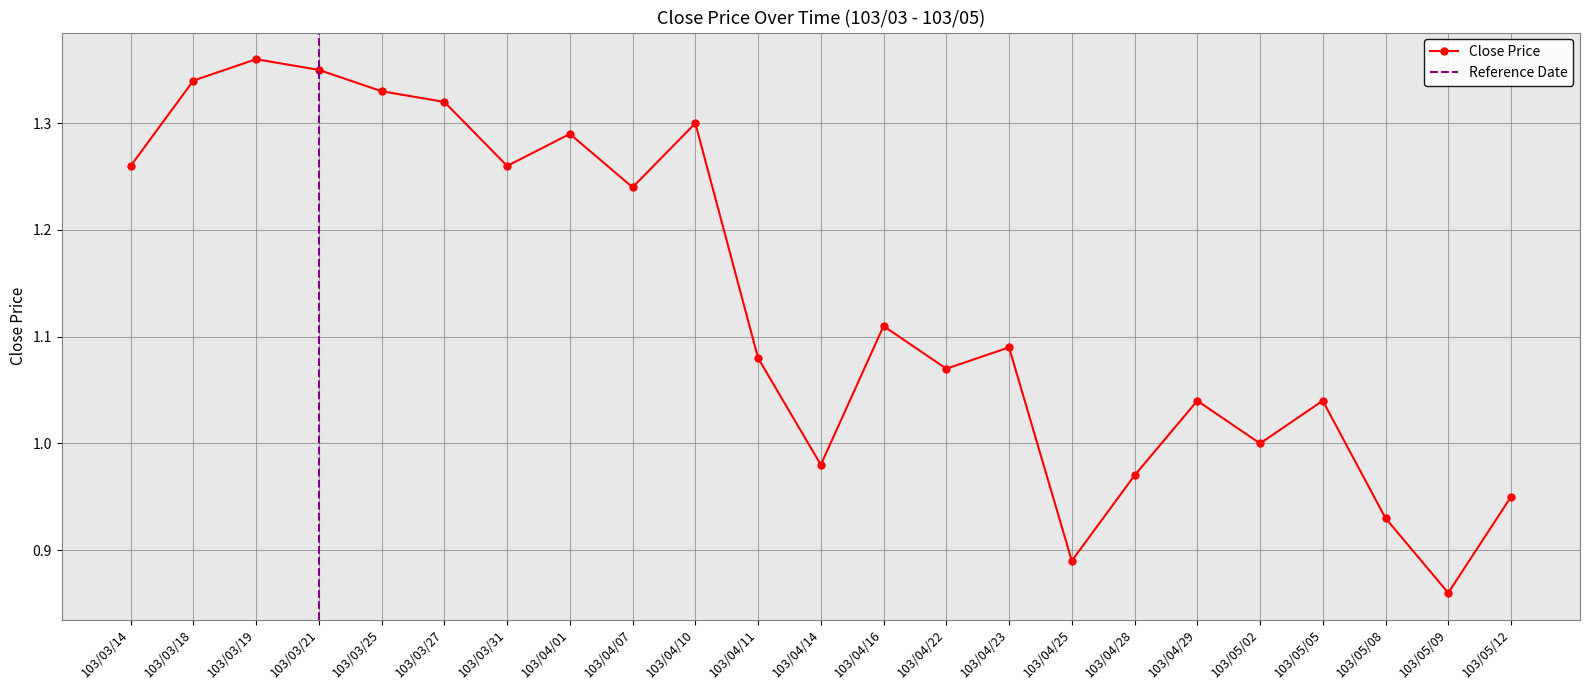

Count the number of categories in the chart.

23